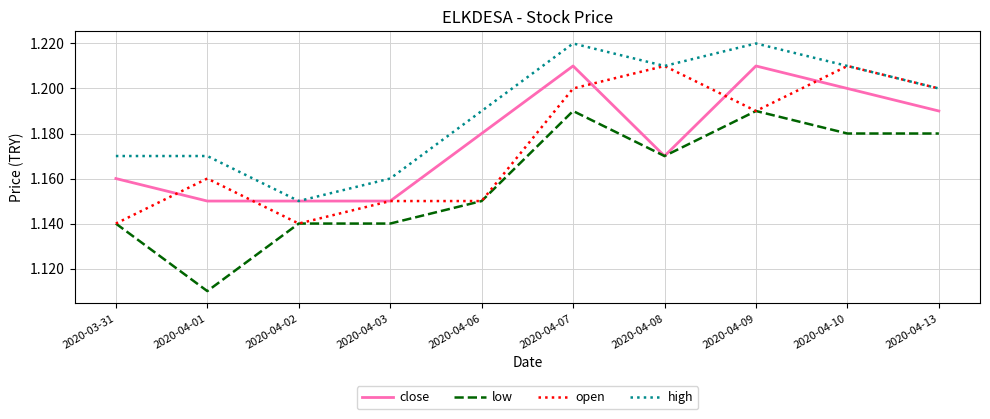

At 2020-04-07, list the series in order from smallest to largest.

low, open, close, high